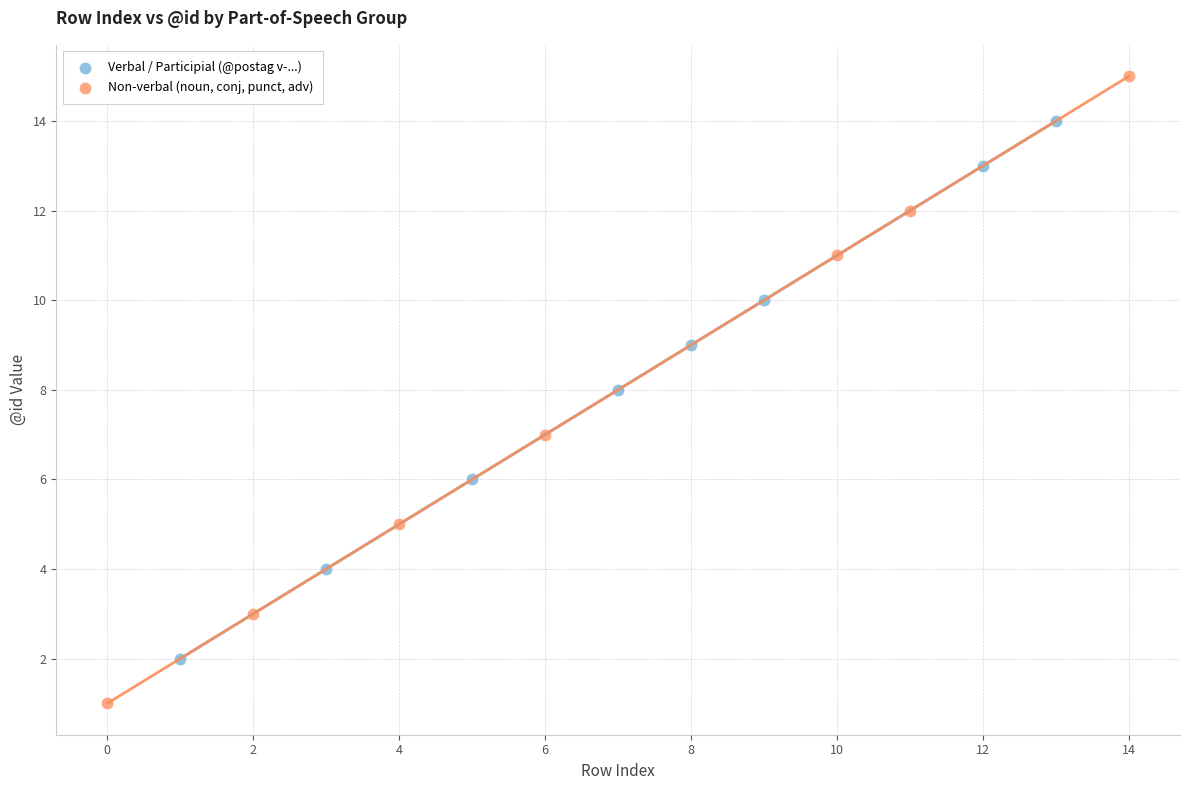

Which series contains the lowest Y value?

Non-verbal (noun, conj, punct, adv)